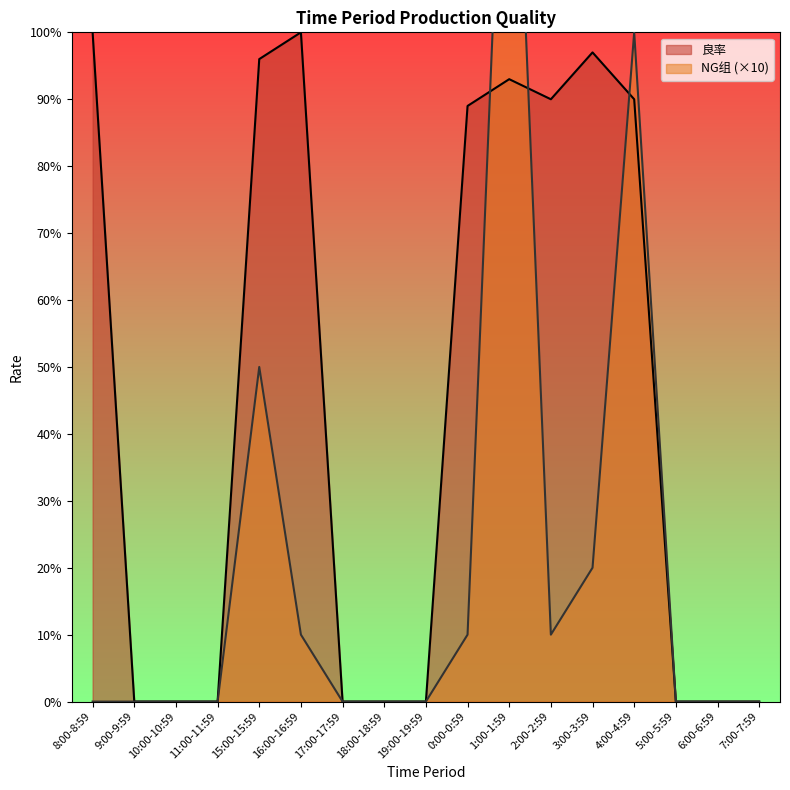

Reading left to right, transcribe all the data shown in this chart.

NG组: 0	0	0	0	50	10	0	0	0	10	160	10	20	100	0	0	0
良率: 100	0	0	0	96	100	0	0	0	89	93	90	97	90	0	0	0